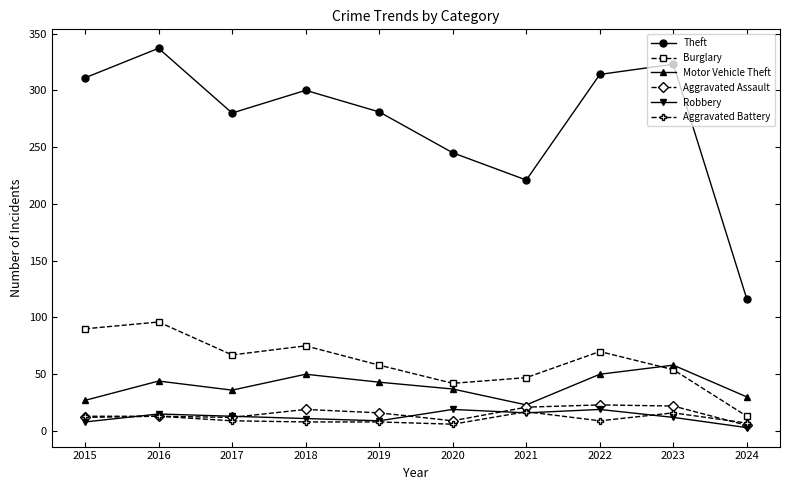

Is the value of Theft at 2024 greater than the value of Robbery at 2017?

Yes